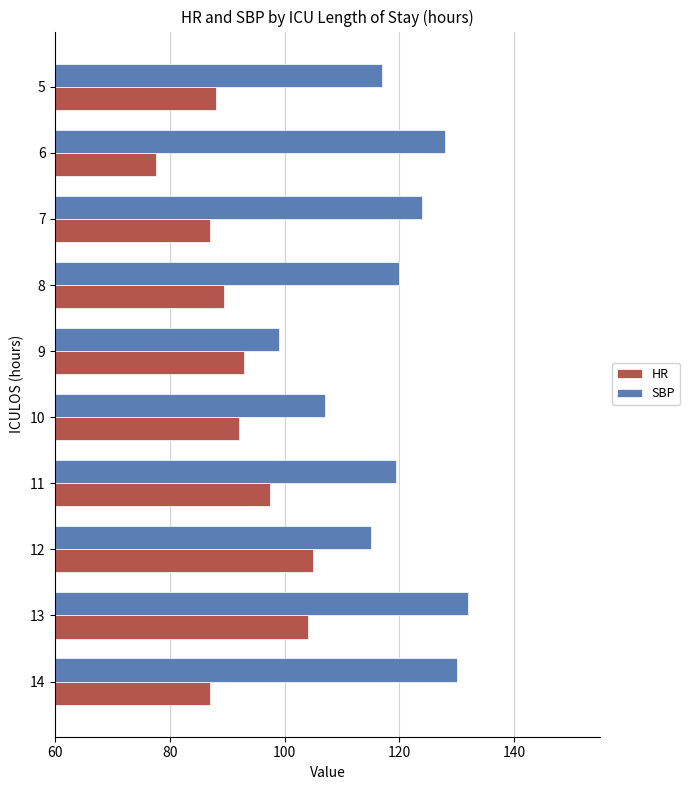

What is the total value across all series at 12?

220.0